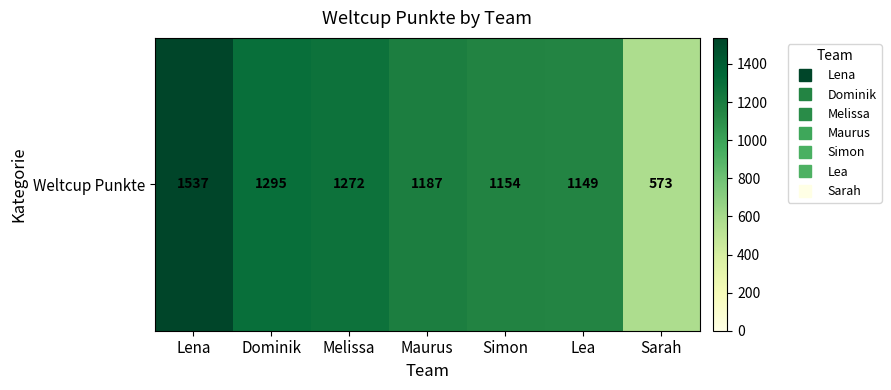

Between Lea and Sarah, which is larger?

Lea